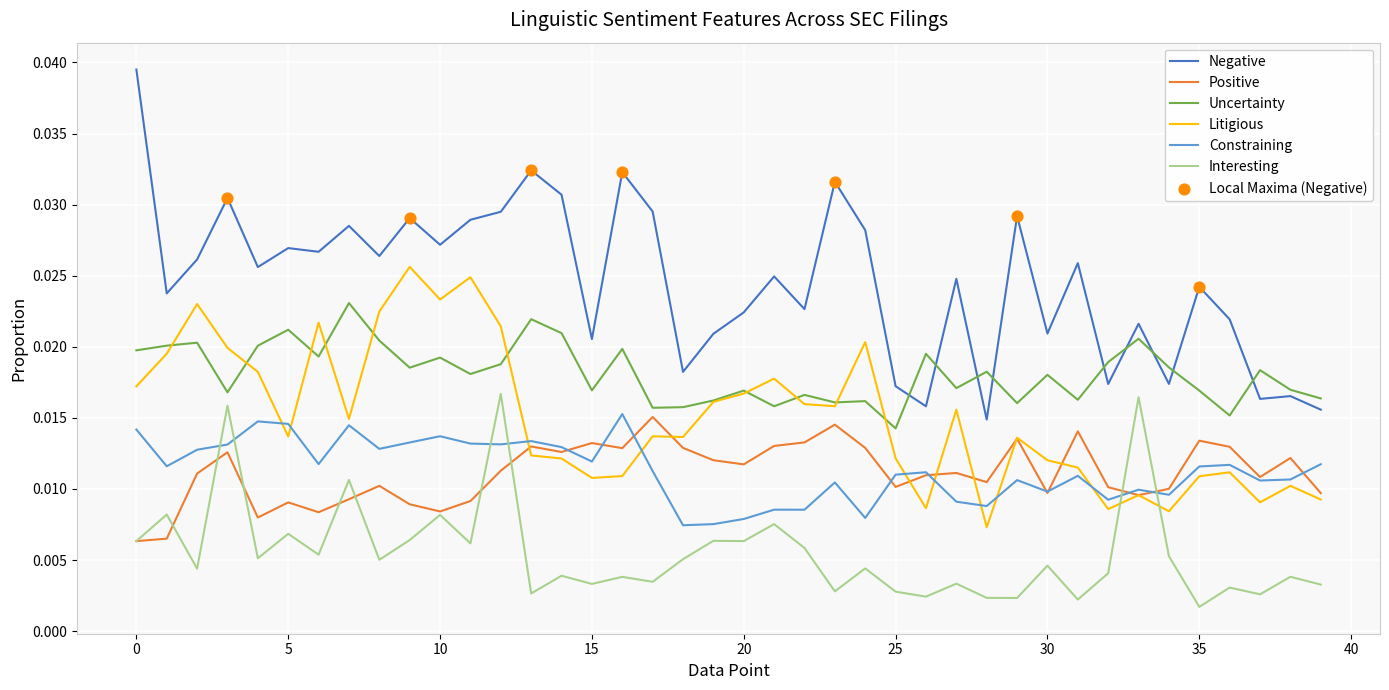

Which series has the largest range (max minus min)?

Negative